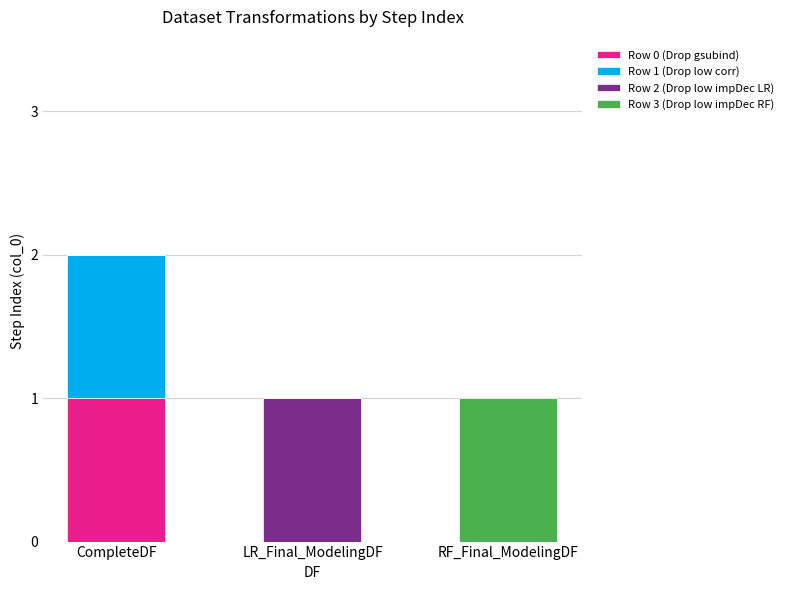

What are all the series names shown in the legend?

Row 0 (Drop gsubind), Row 1 (Drop low corr), Row 2 (Drop low impDec LR), Row 3 (Drop low impDec RF)